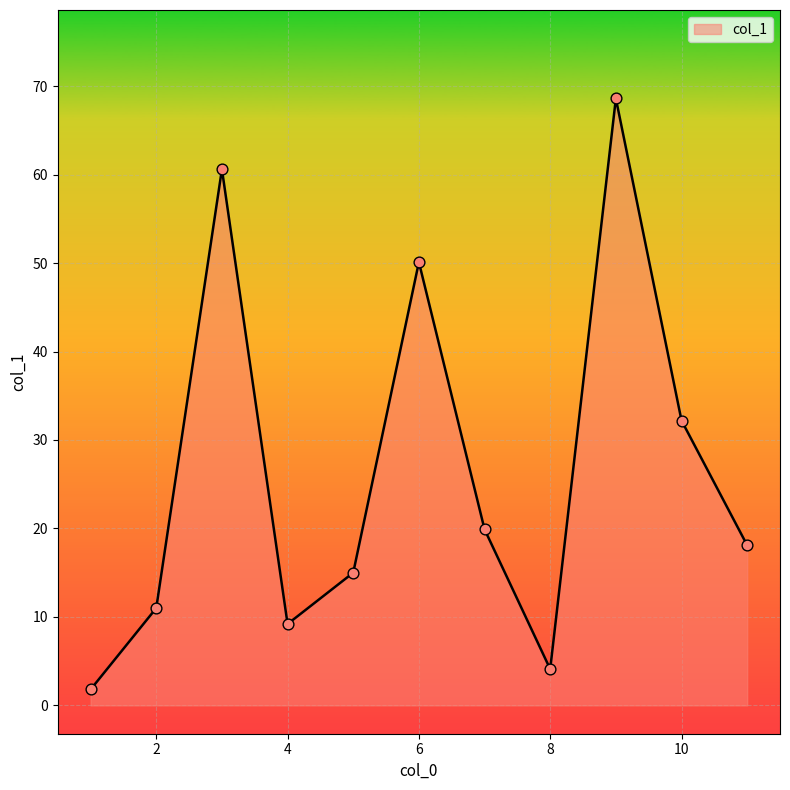

What is the difference between the maximum and minimum values?

66.8